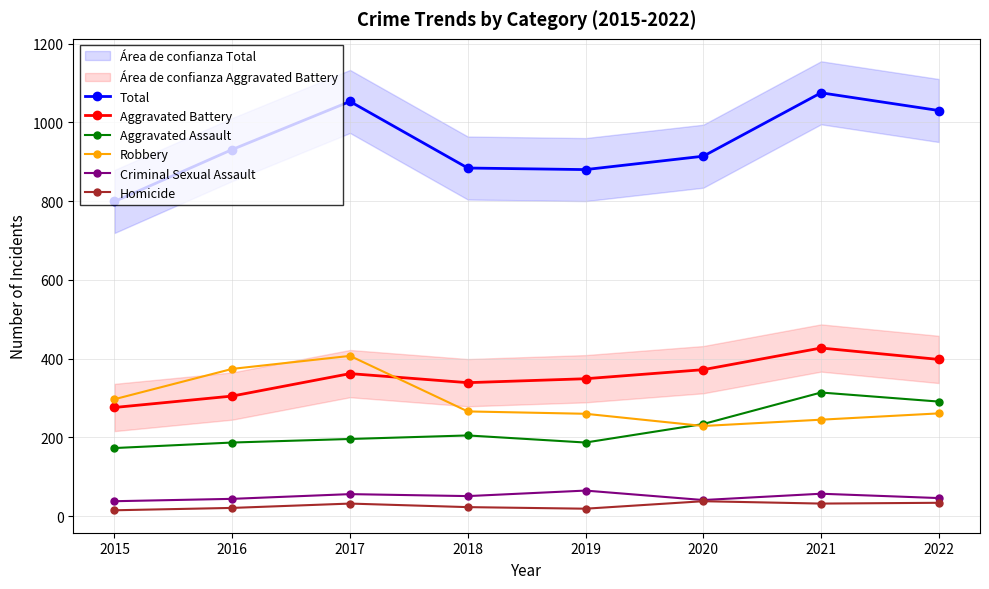

What are all the series names shown in the legend?

Total, Aggravated Battery, Aggravated Assault, Robbery, Criminal Sexual Assault, Homicide